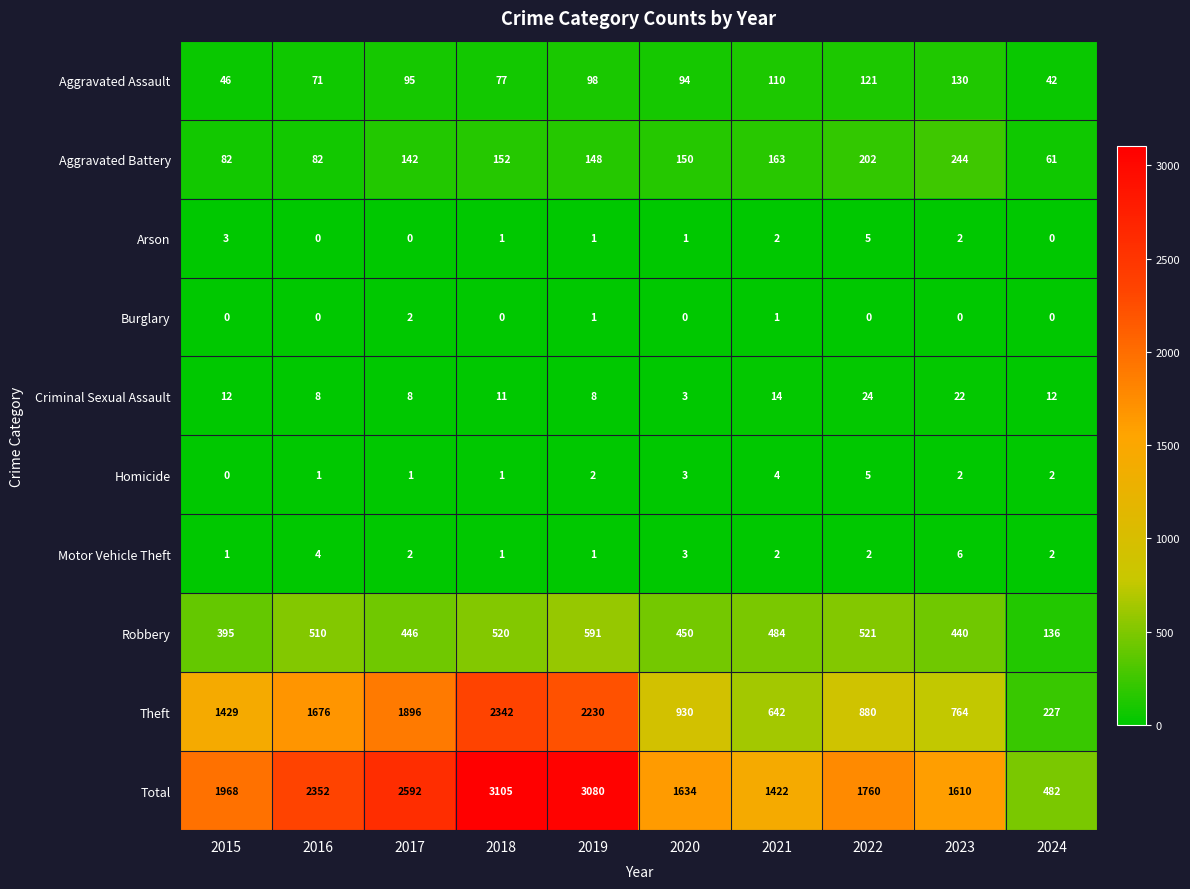

The Homicide series shows 1 at 2018. True or false?

True